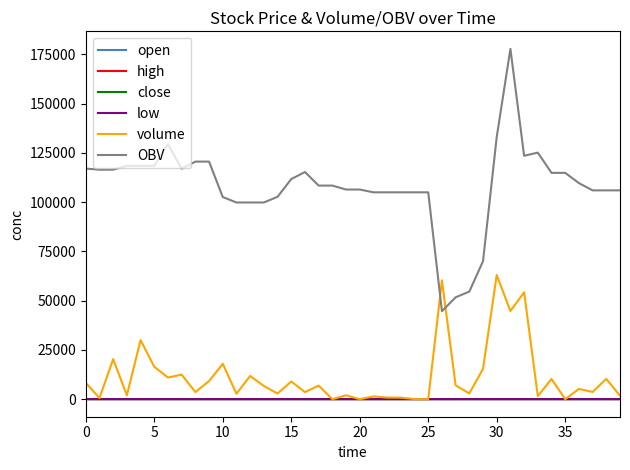

What is the greatest value displayed?

177728.2